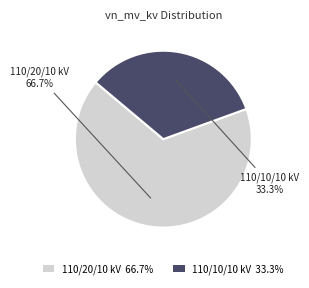

Which has a higher value, 110/20/10 kV 66.7% or 110/10/10 kV 33.3%?

110/20/10 kV 66.7%